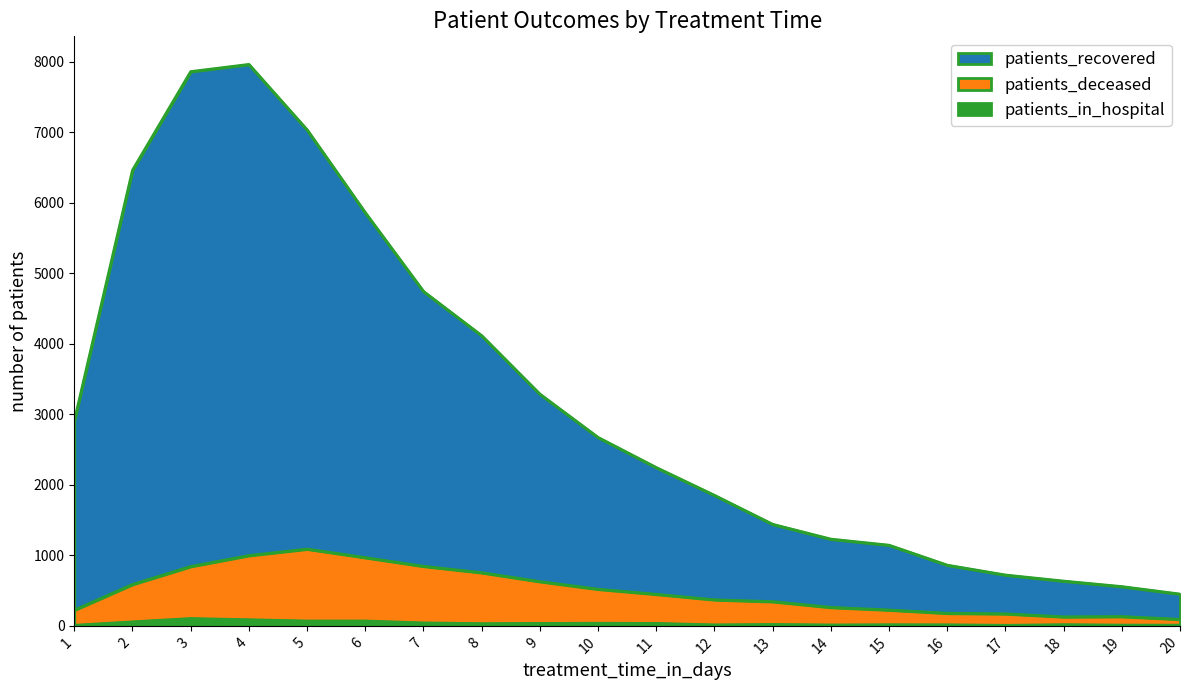

Reading left to right, list all the values displayed in this chart.

patients_recovered: 1=2904	2=6461	3=7859	4=7961	5=7033	6=5858	7=4742	8=4115	9=3286	10=2672	11=2245	12=1851	13=1440	14=1230	15=1144	16=861	17=721	18=635	19=557	20=451
patients_deceased: 1=223	2=587	3=842	4=997	5=1089	6=968	7=845	8=754	9=628	10=520	11=448	12=370	13=344	14=262	15=225	16=179	17=171	18=128	19=132	20=93
patients_in_hospital: 1=8	2=57	3=104	4=87	5=69	6=69	7=42	8=32	9=35	10=37	11=35	12=14	13=20	14=13	15=16	16=15	17=8	18=17	19=11	20=10